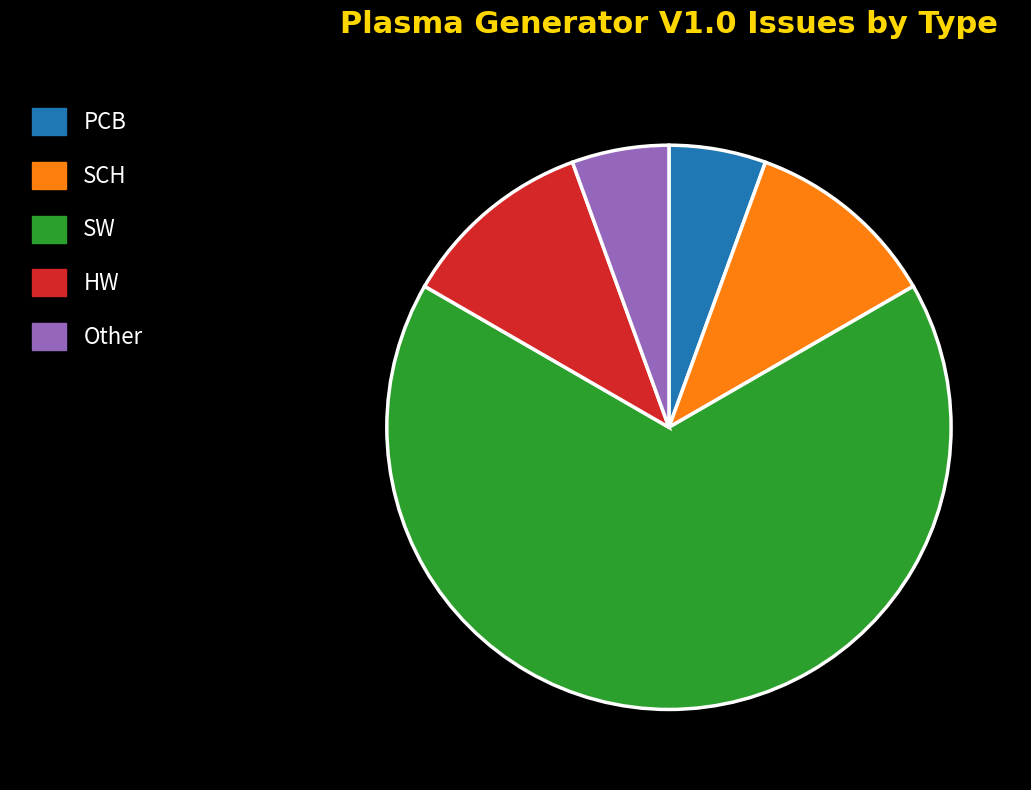

Combined, do PCB and SCH account for over 50%?

No